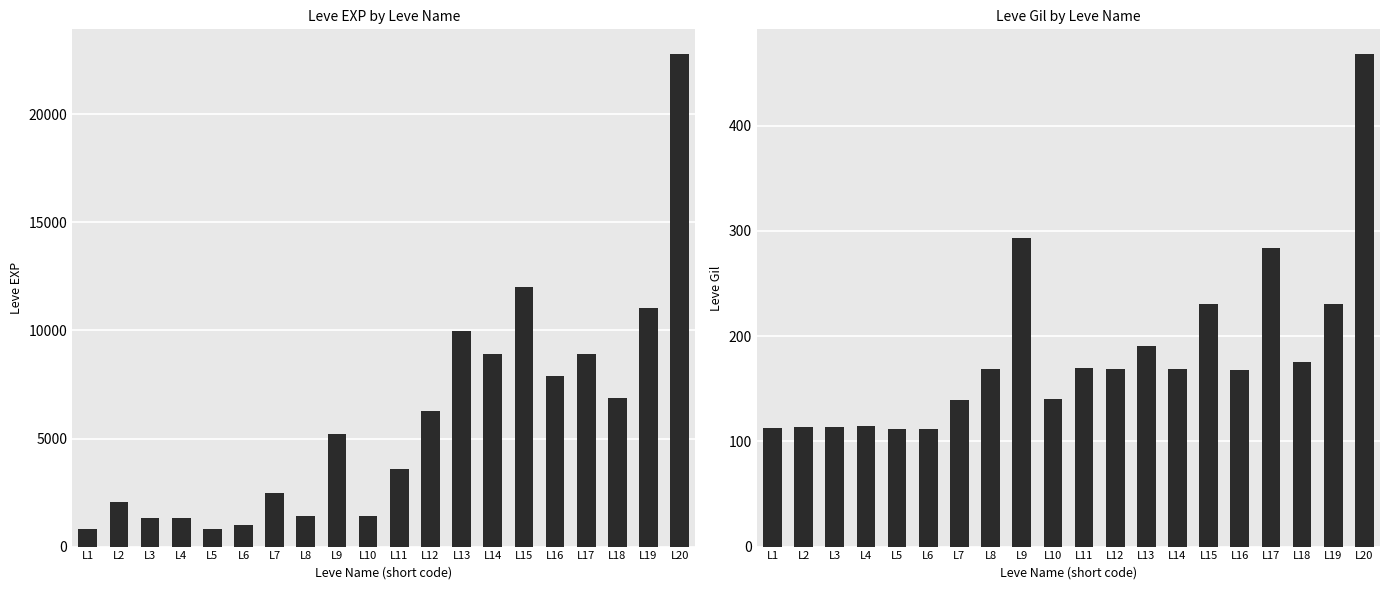

True or false: Leve Gil has a value of 170 at L11.

True